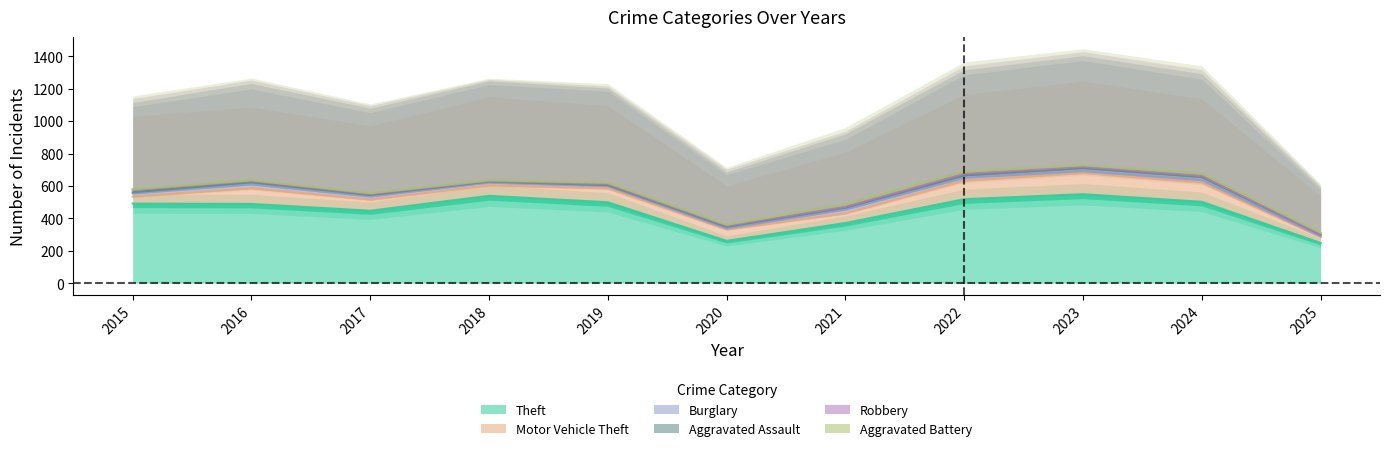

Where is the first local minimum for Aggravated Battery?

2018